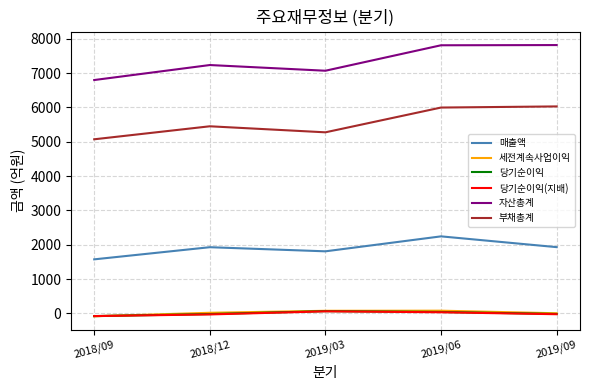

How many categories are shown in the chart?

5